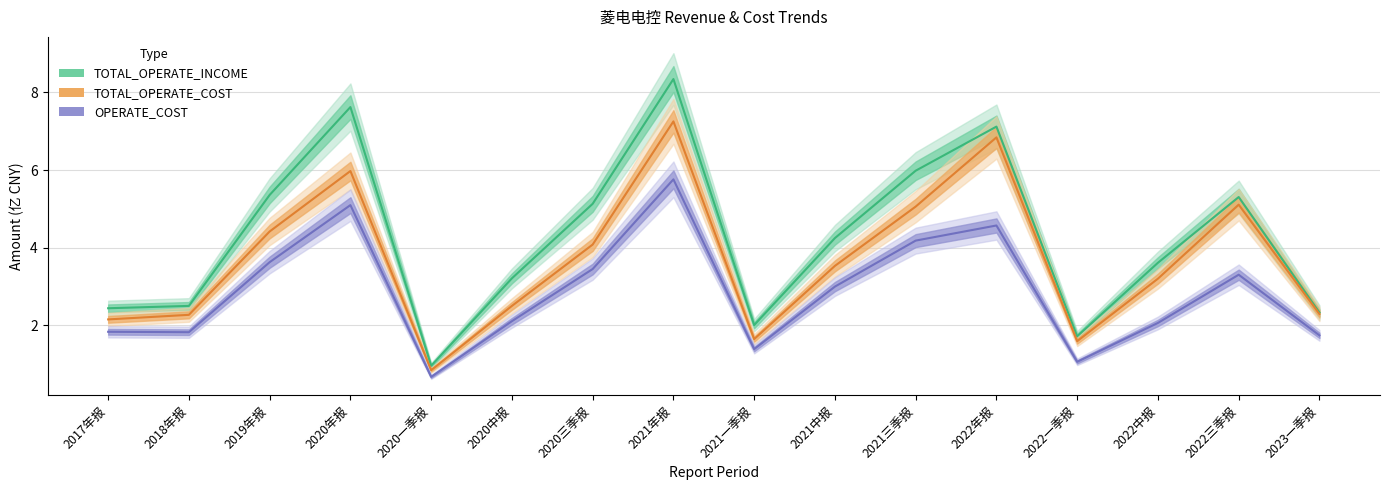

At how many categories does at least one series exceed 0?

16